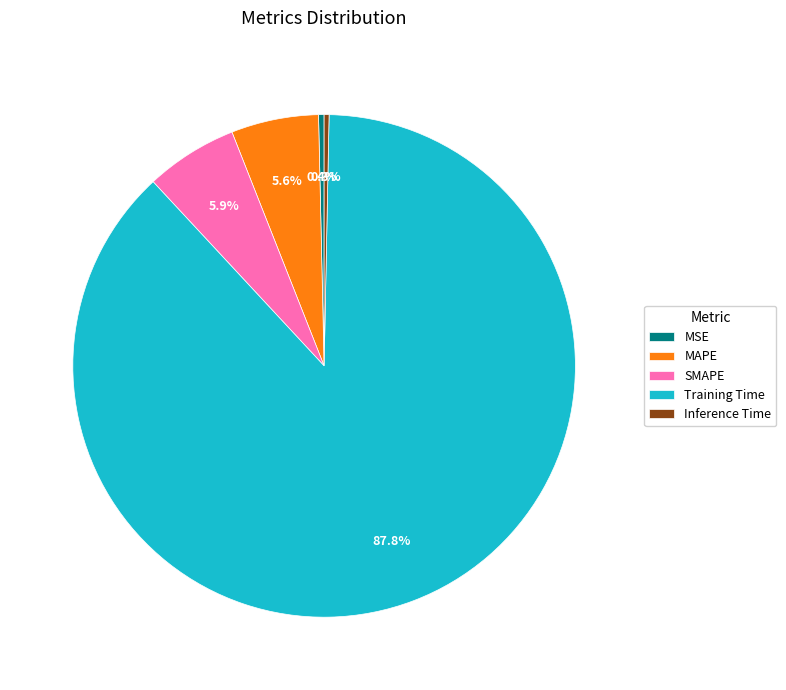

Is it true that MAPE is 6% of the pie?

True